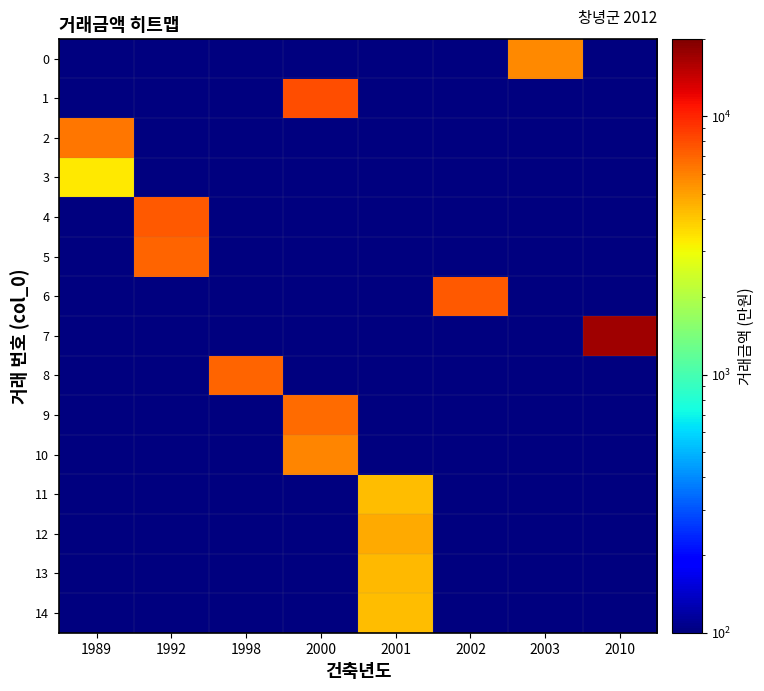

What is the maximum value shown in the chart?

17200.0